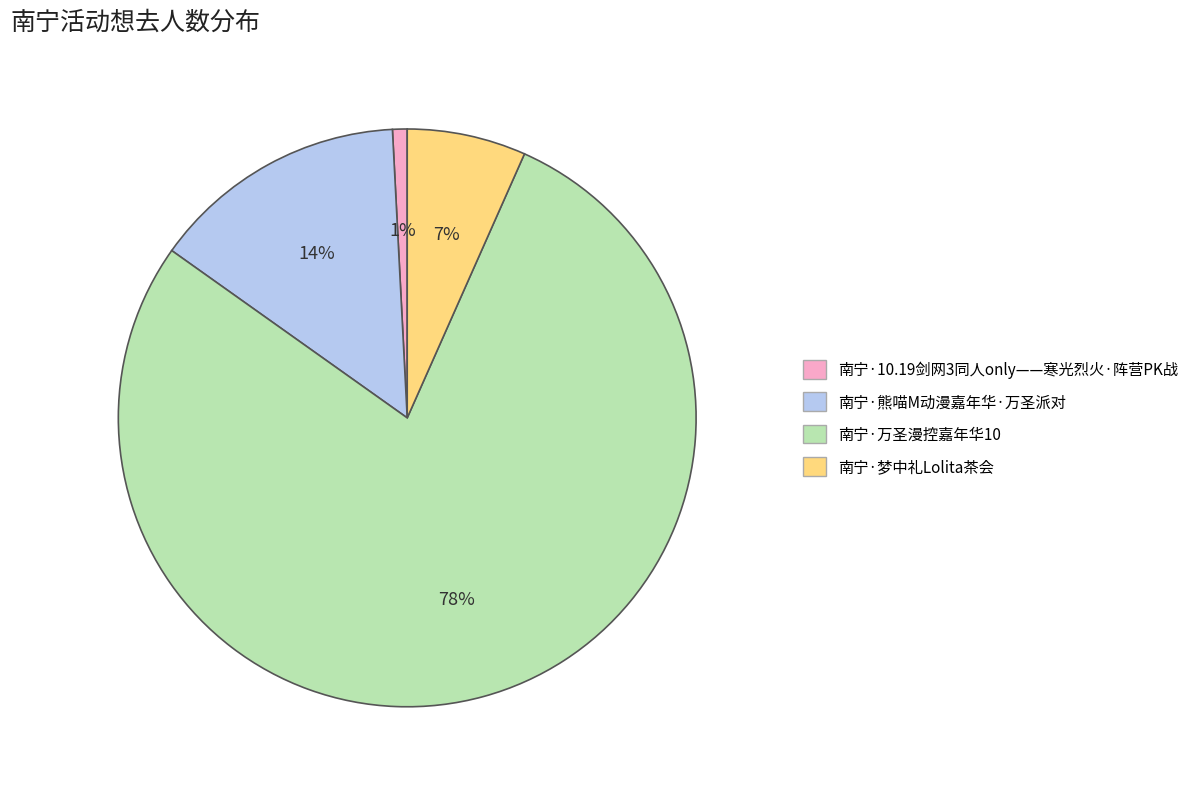

To the nearest percent, what portion does 南宁·万圣漫控嘉年华10 represent?

78%